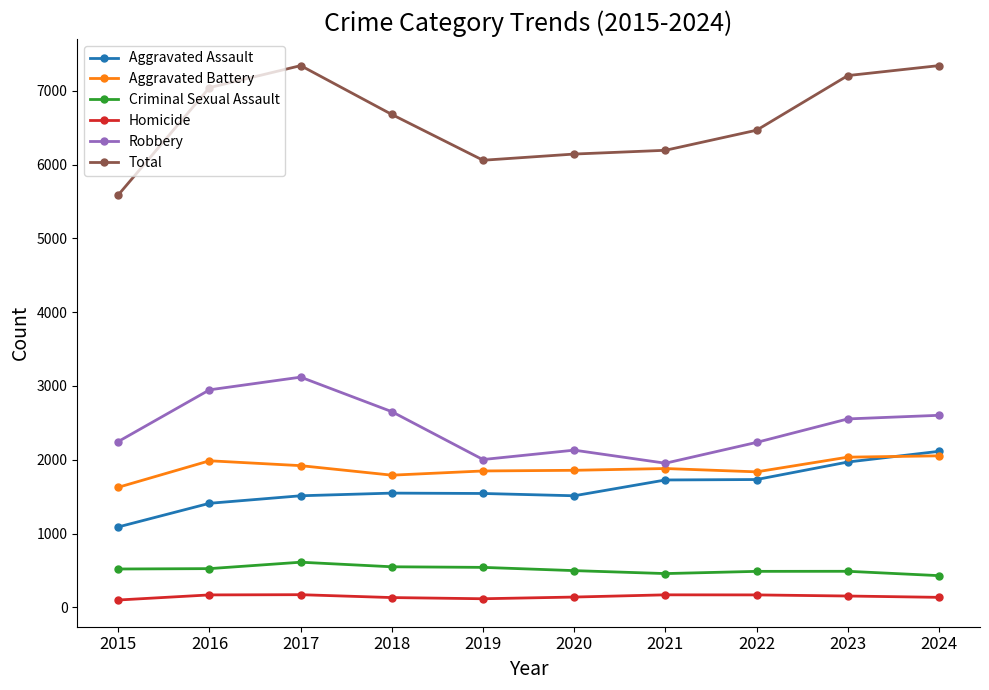

Does the chart have visible grid lines?

No